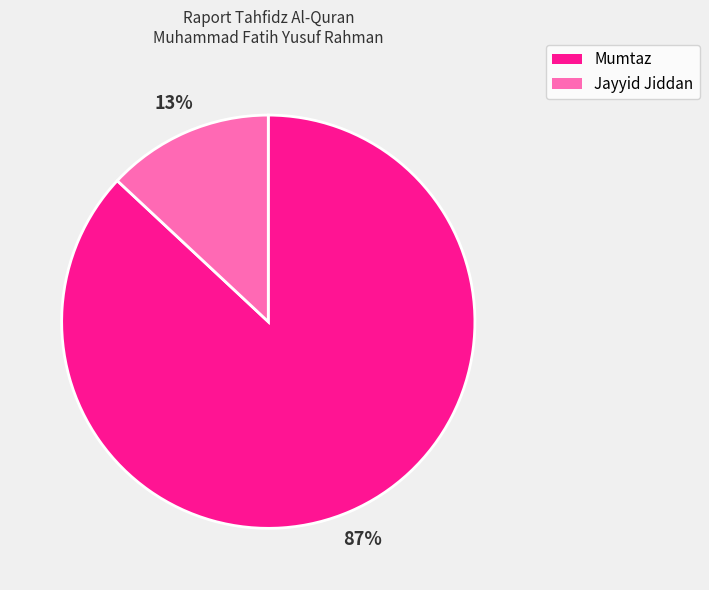

To the nearest percent, what is the difference between the largest and smallest slice percentages?

74%